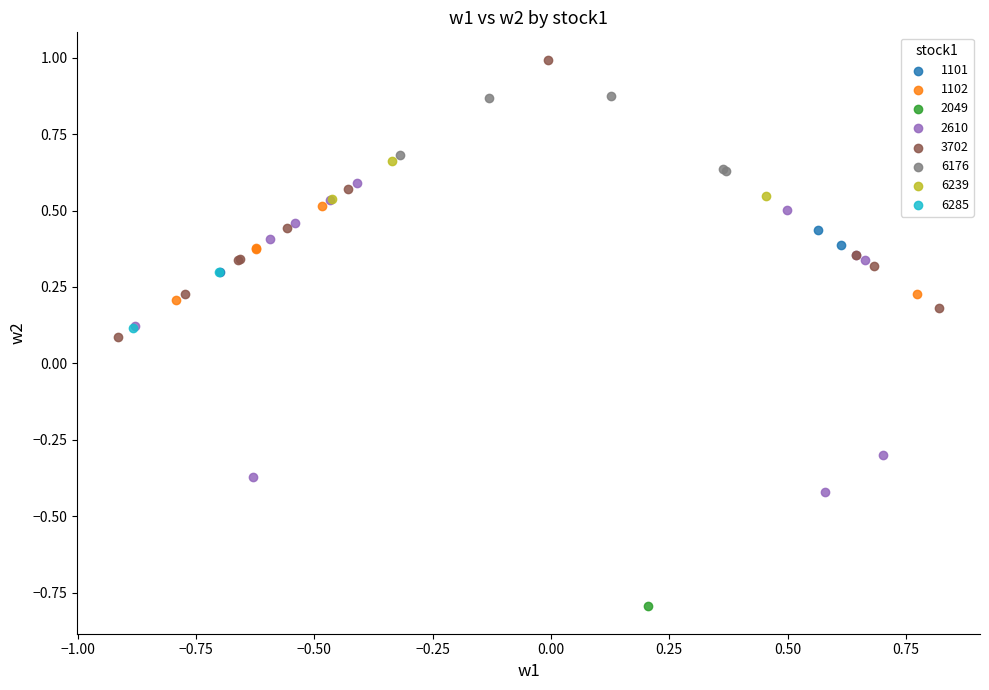

What are all the series names shown in the legend?

1101, 1102, 2049, 2610, 3702, 6176, 6239, 6285